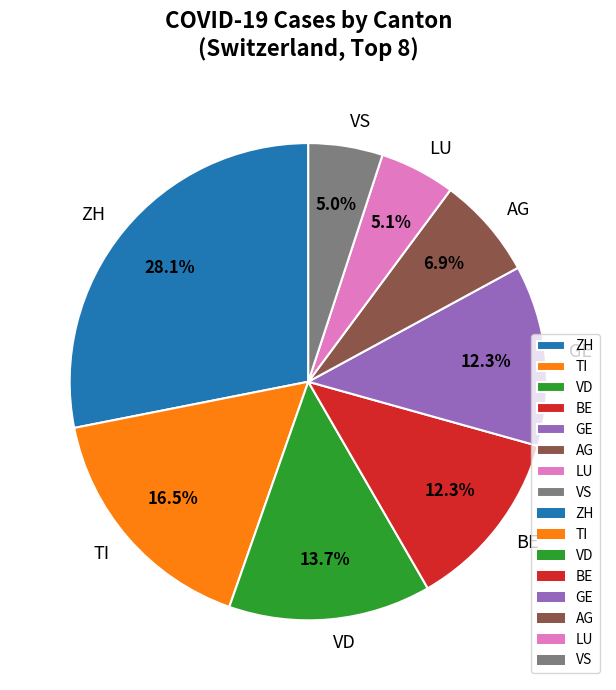

What percentage is the BE slice, to the nearest percent?

12%